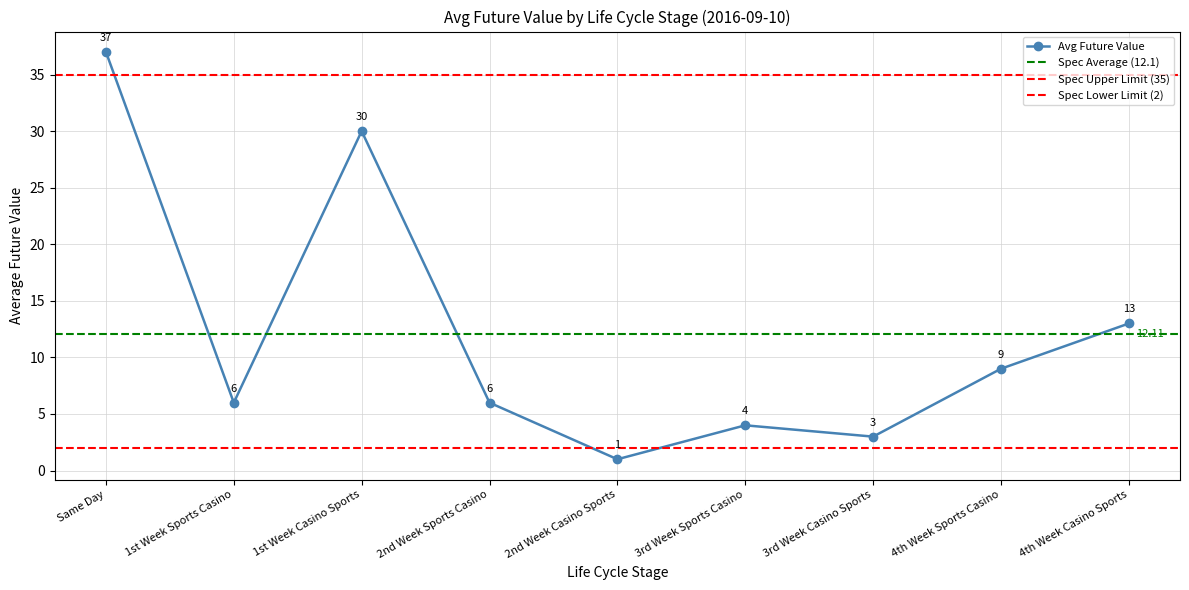

What is the value of the 7th point from the left?

3